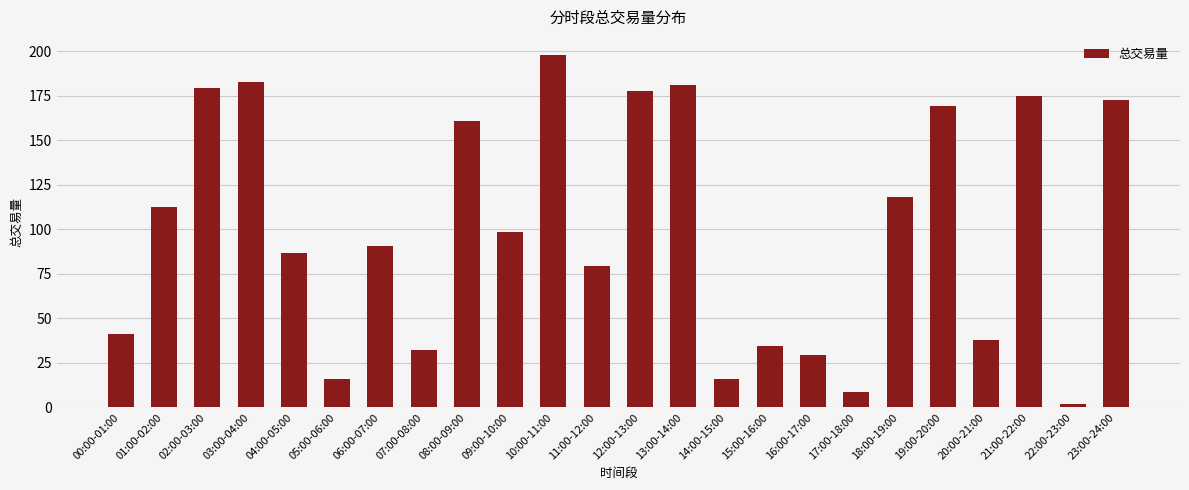

What position from the left is 11:00-12:00?

12